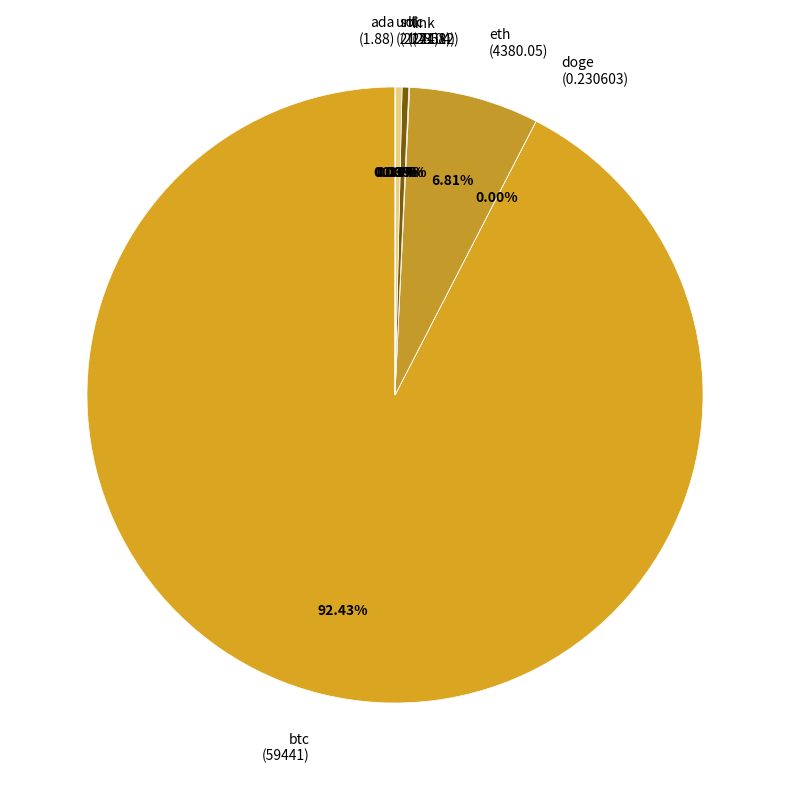

Does btc (59441) account for over 50% of the chart?

Yes